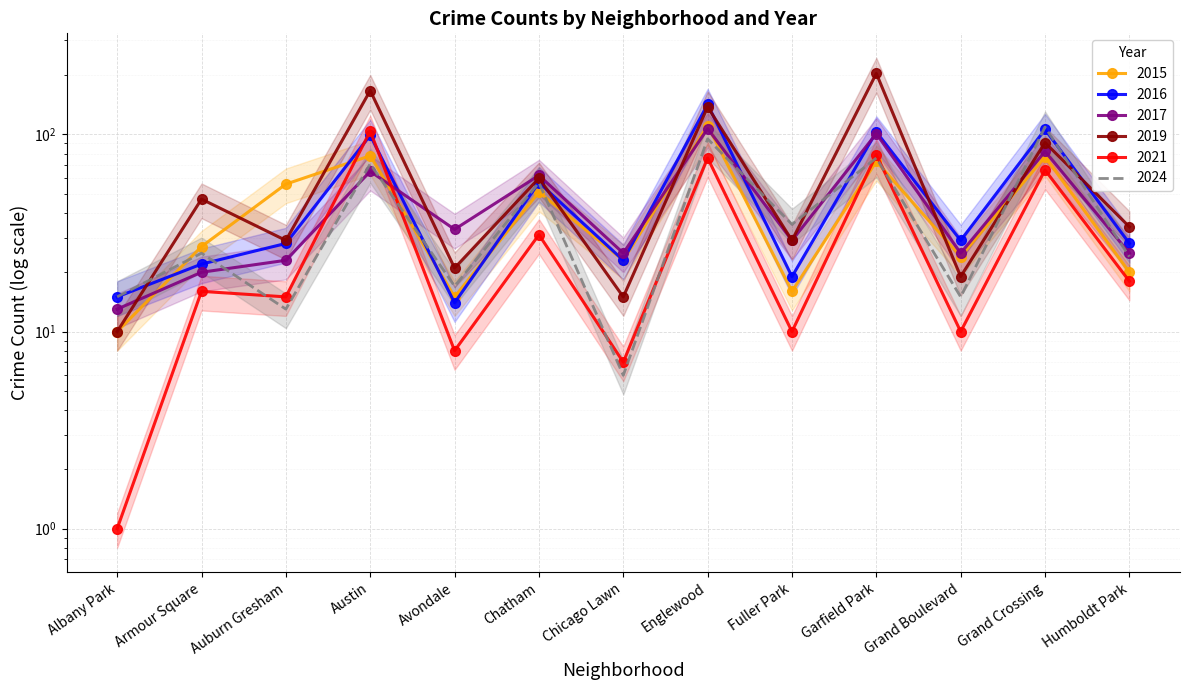

True or false: 2024 has more than 0 interior local peaks.

True